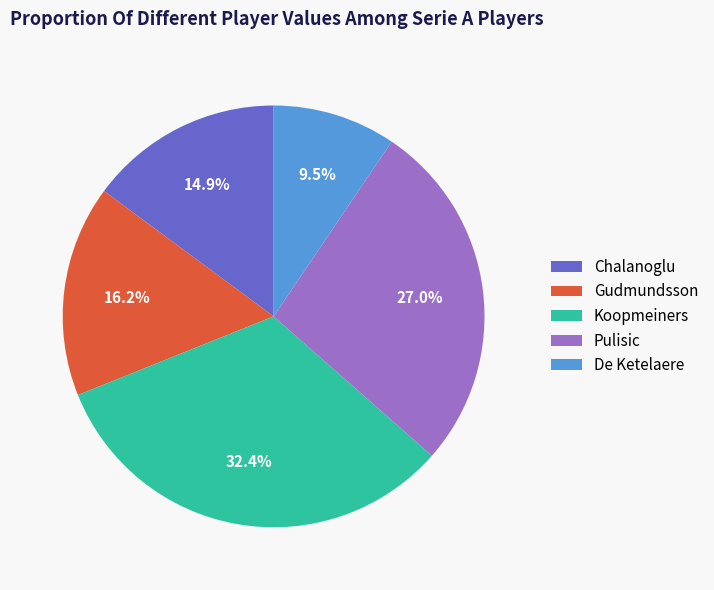

What is the ratio of the value at Koopmeiners to the value at De Ketelaere?

3.4